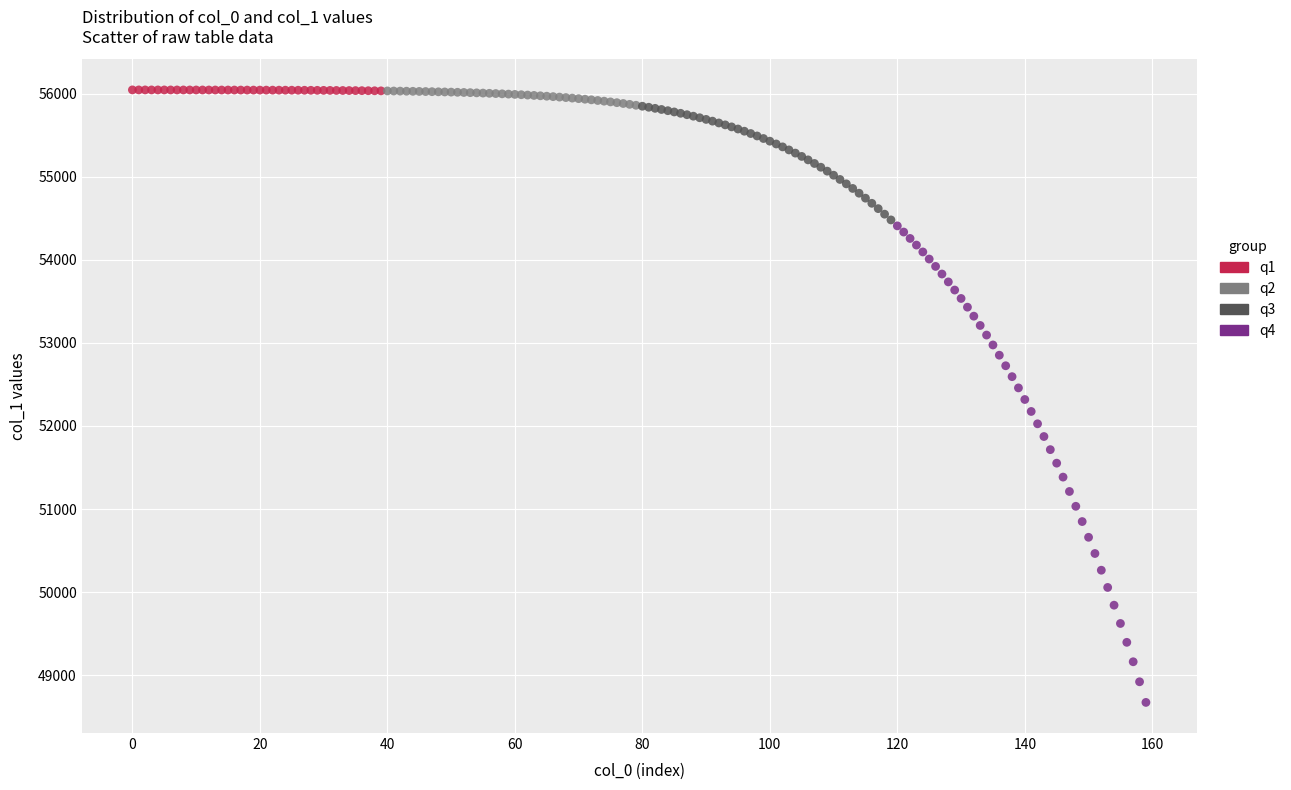

Which series reaches the minimum Y coordinate?

q4